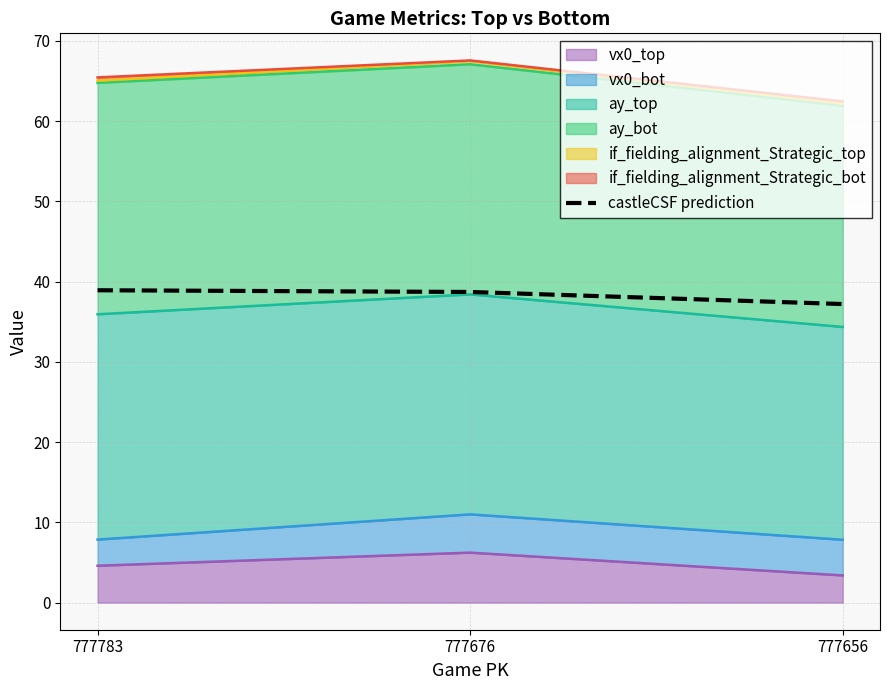

Rank the categories by value from lowest to highest.

777656, 777676, 777783